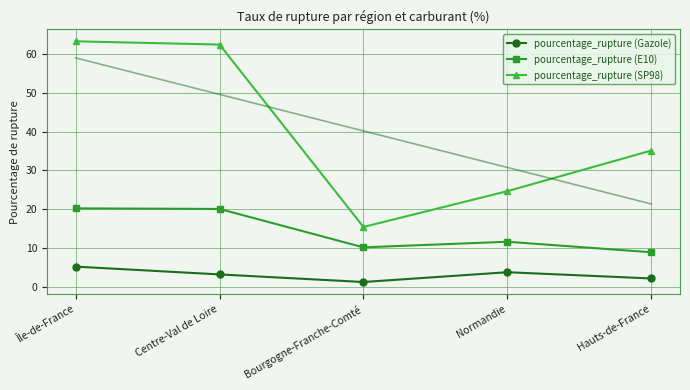

What is the value of the pourcentage_rupture (SP98) point at the 1st from the left?

63.3